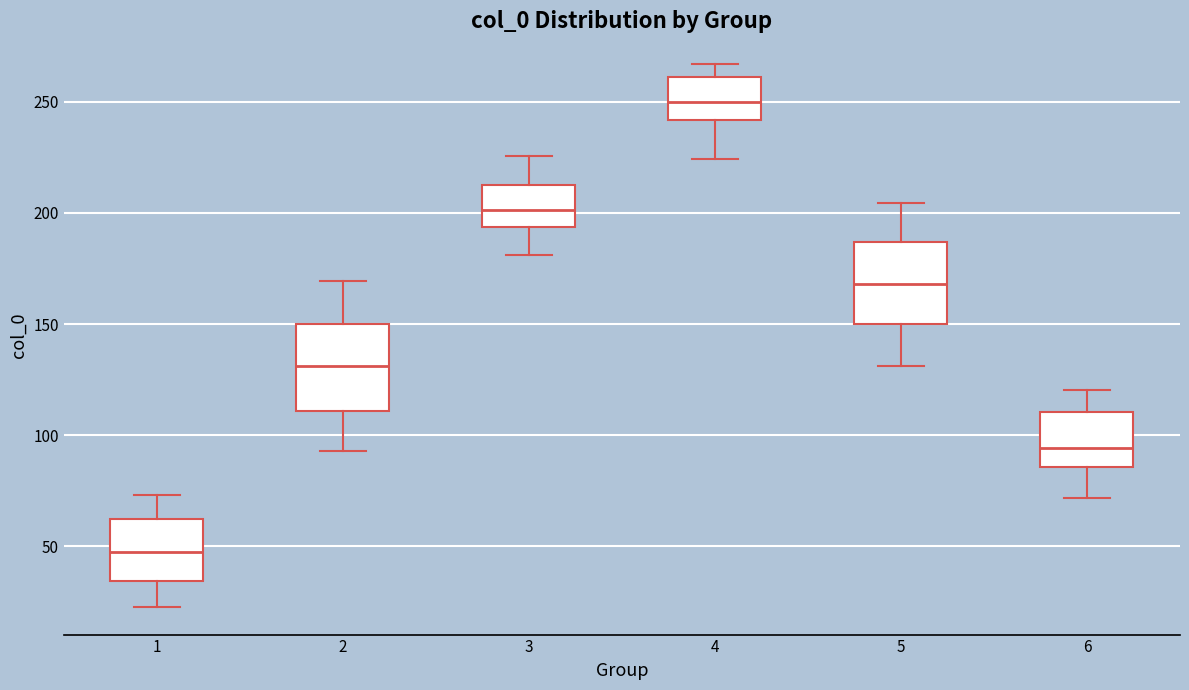

Reading left to right, read every box against the y-axis: the position of its median line, the range the box covers, and the ends of its whiskers. The values are not printed on the chart, so give them approximately, as read against the axis.

1: median 45, box 35 to 60, whiskers 20 to 75
2: median 130, box 110 to 150, whiskers 95 to 170
3: median 200, box 195 to 215, whiskers 180 to 225
4: median 250, box 240 to 260, whiskers 225 to 265
5: median 170, box 150 to 185, whiskers 130 to 205
6: median 95, box 85 to 110, whiskers 70 to 120